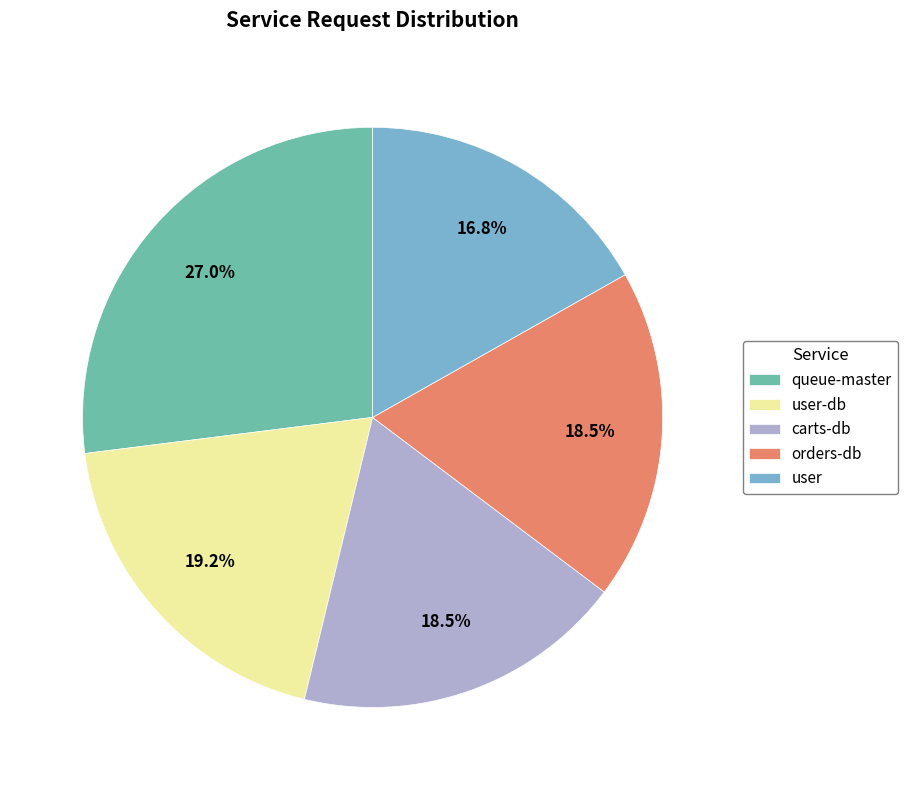

What percentage is the user slice, to the nearest percent?

17%